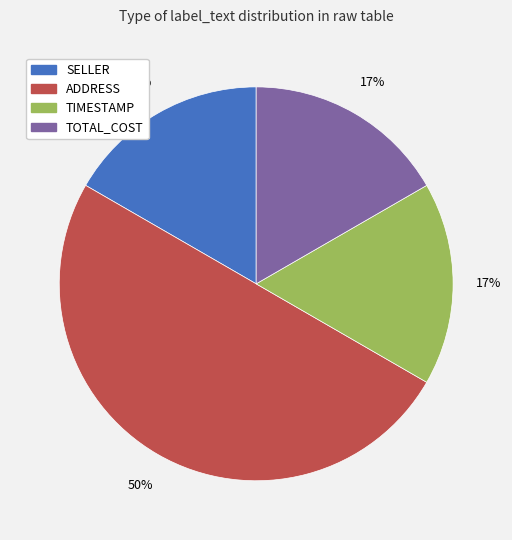

To the nearest percent, what is the average slice percentage?

25%